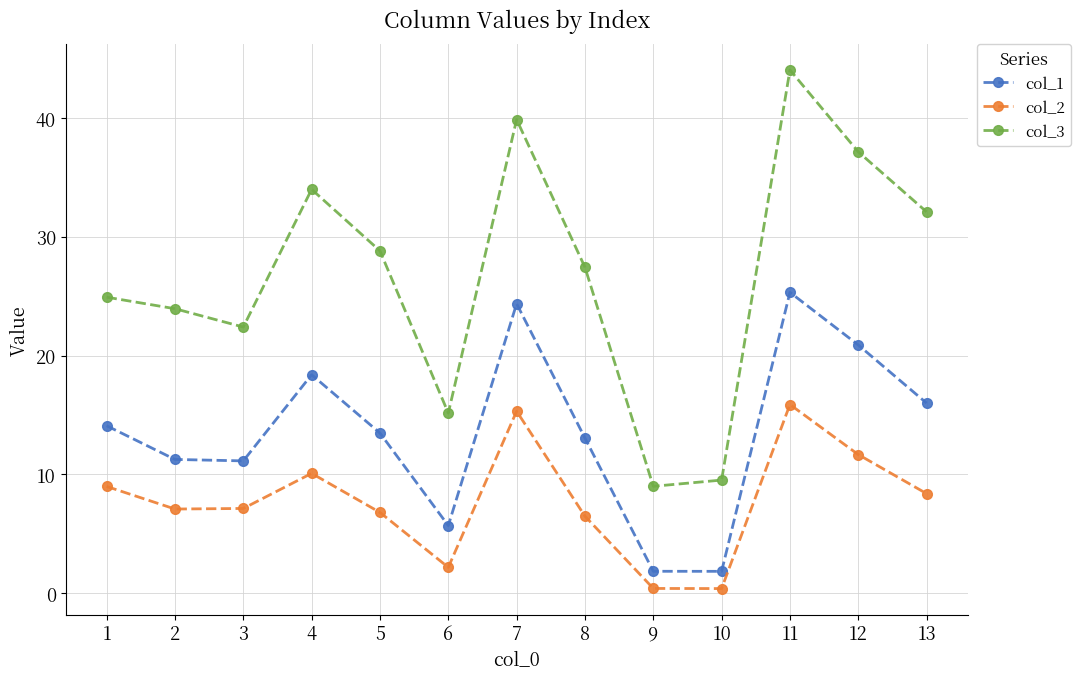

List the series in order of their peak value, lowest first.

col_2, col_1, col_3